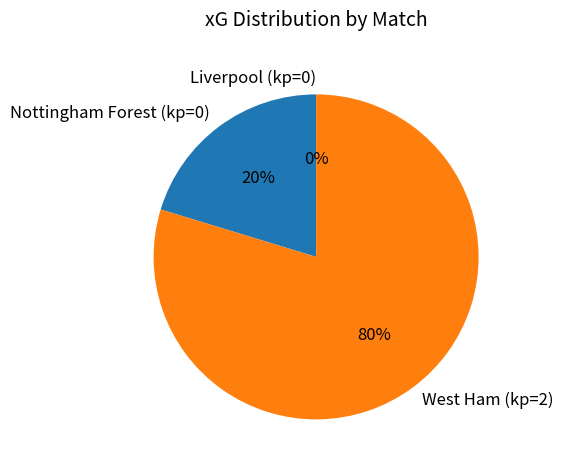

How many segments does this pie chart have?

3